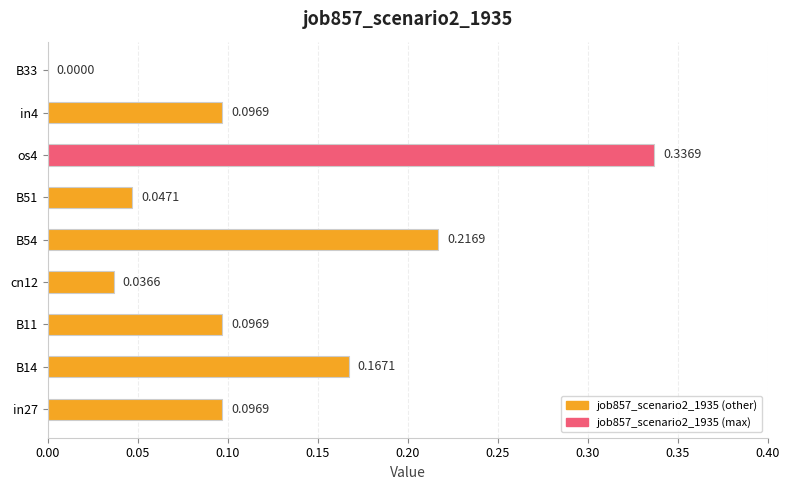

What is the sum of the values at B11 and os4?

0.4